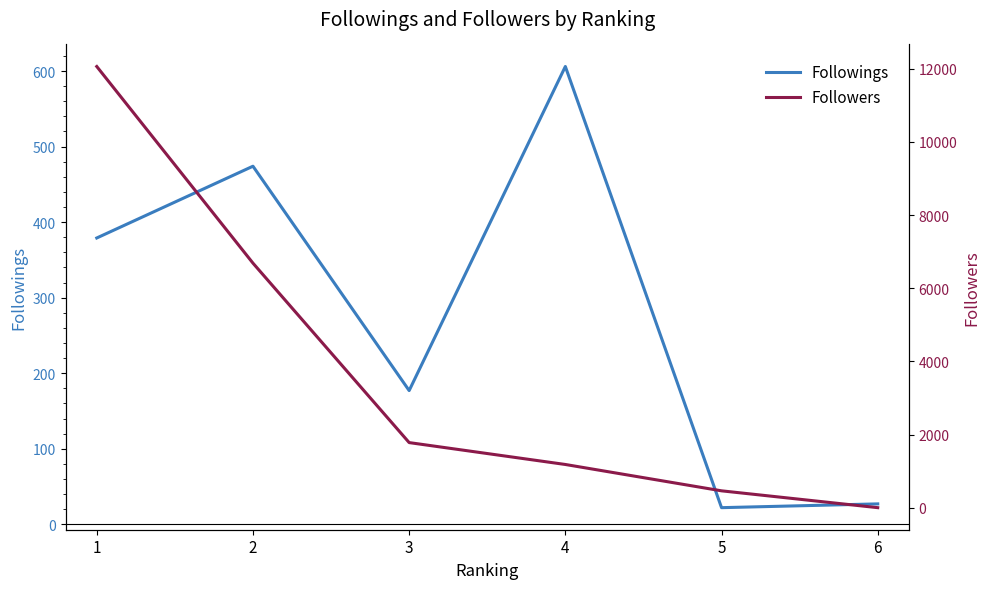

Rank the categories by Followings value from lowest to highest.

5, 6, 3, 1, 2, 4